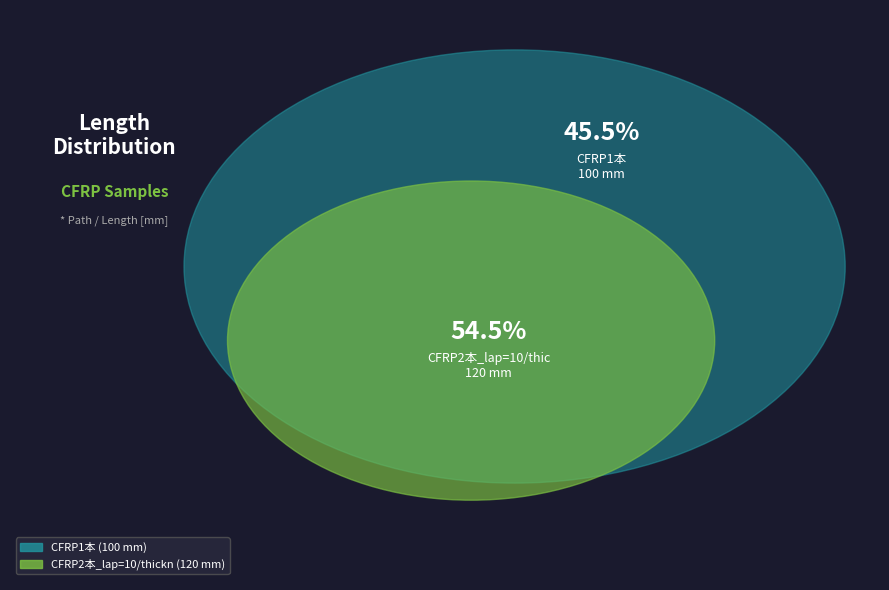

Which has a higher value, CFRP1本 or CFRP2本_lap=10/thickness=2?

CFRP2本_lap=10/thickness=2